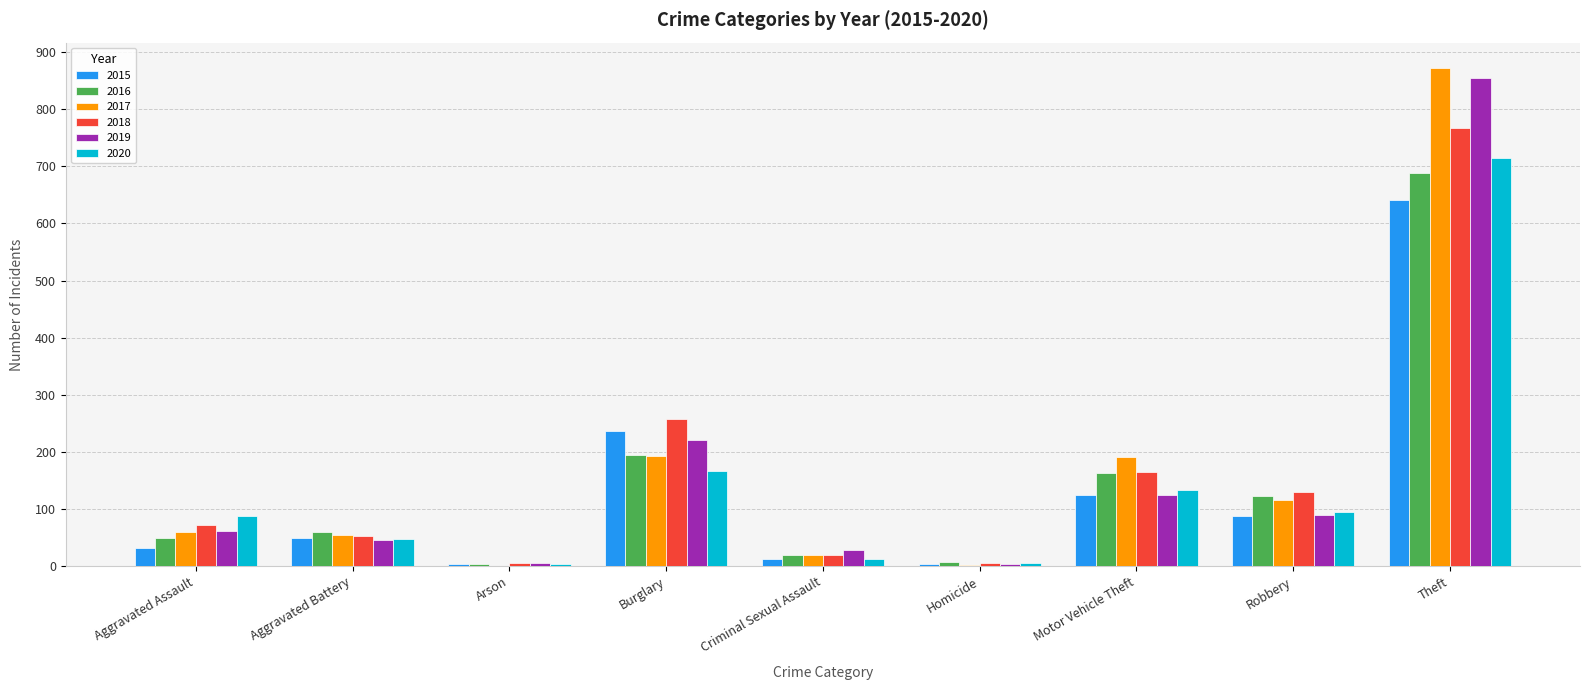

What is the spread (max minus min) of values at Burglary?

90